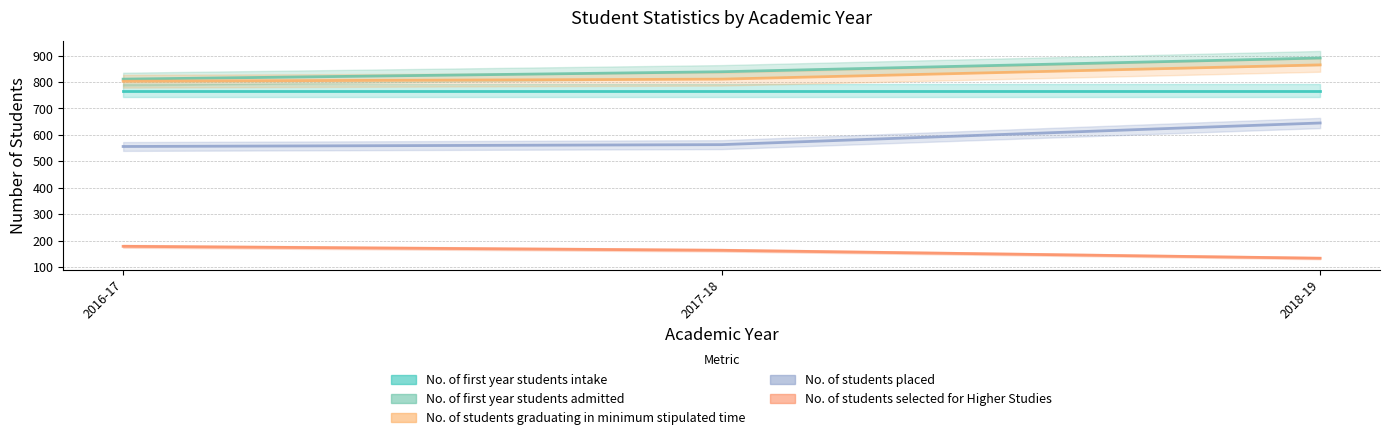

True or false: No. of students placed has a value of 978 at 2016-17.

False